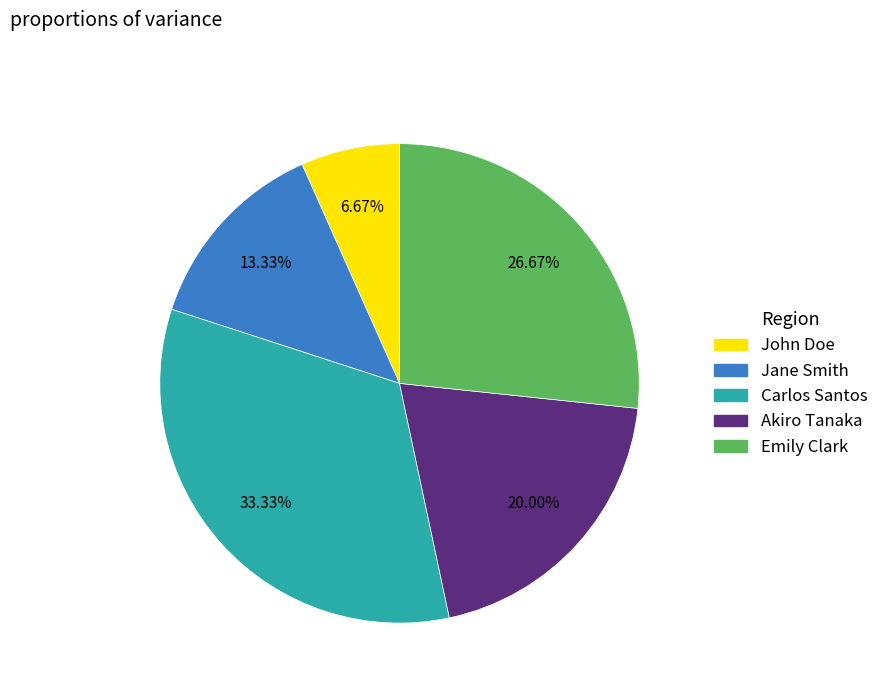

To the nearest percent, what is the average slice percentage?

20%